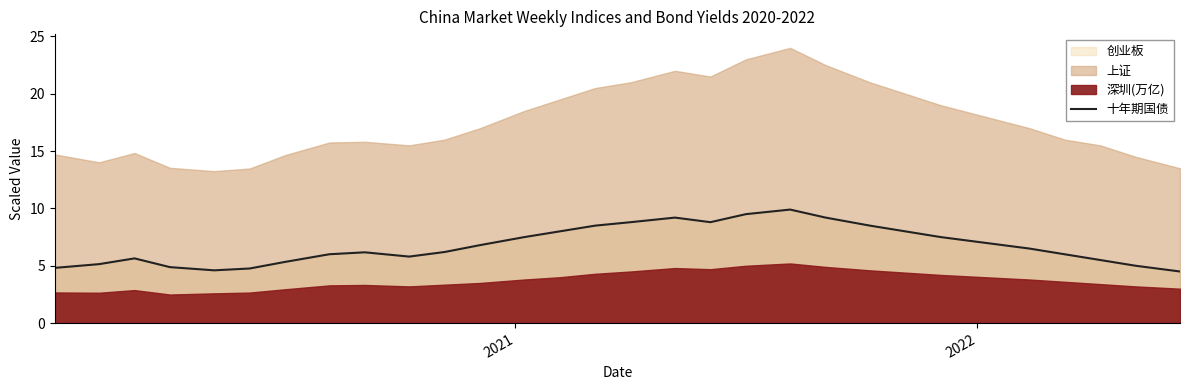

What is the maximum value shown in the chart?

9.9